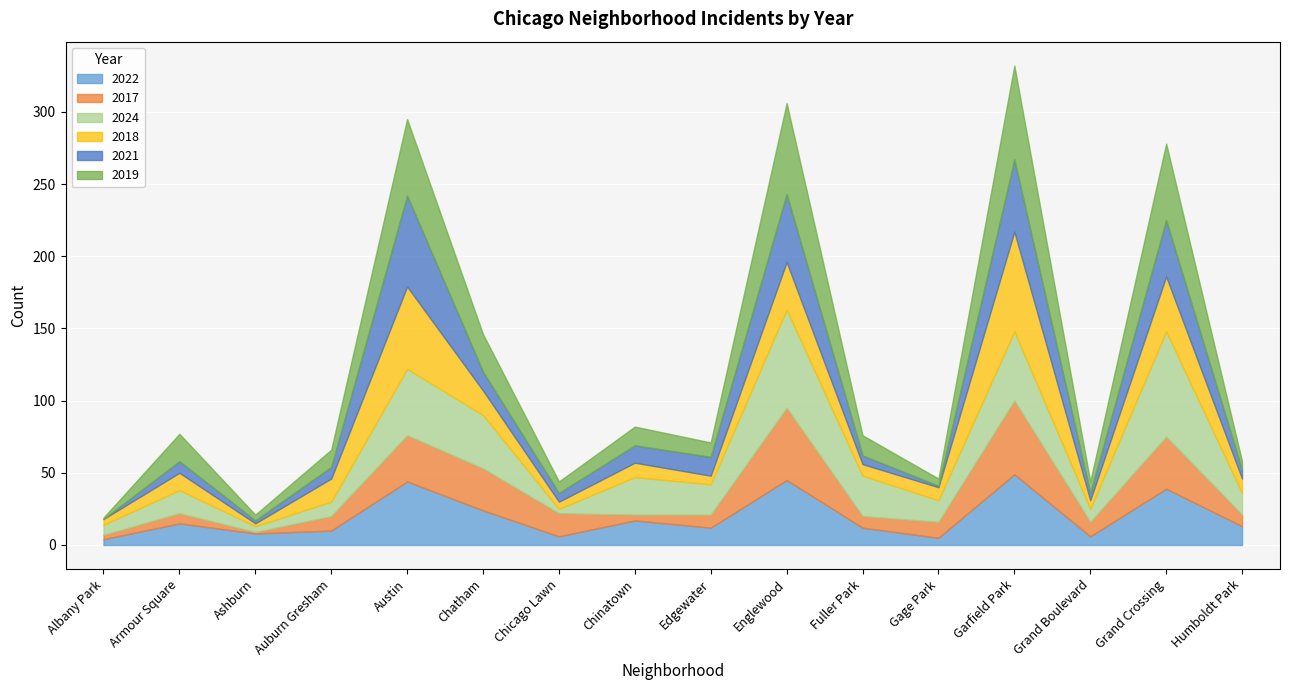

What is the value of the 2018 point at the 1st from the left?

4